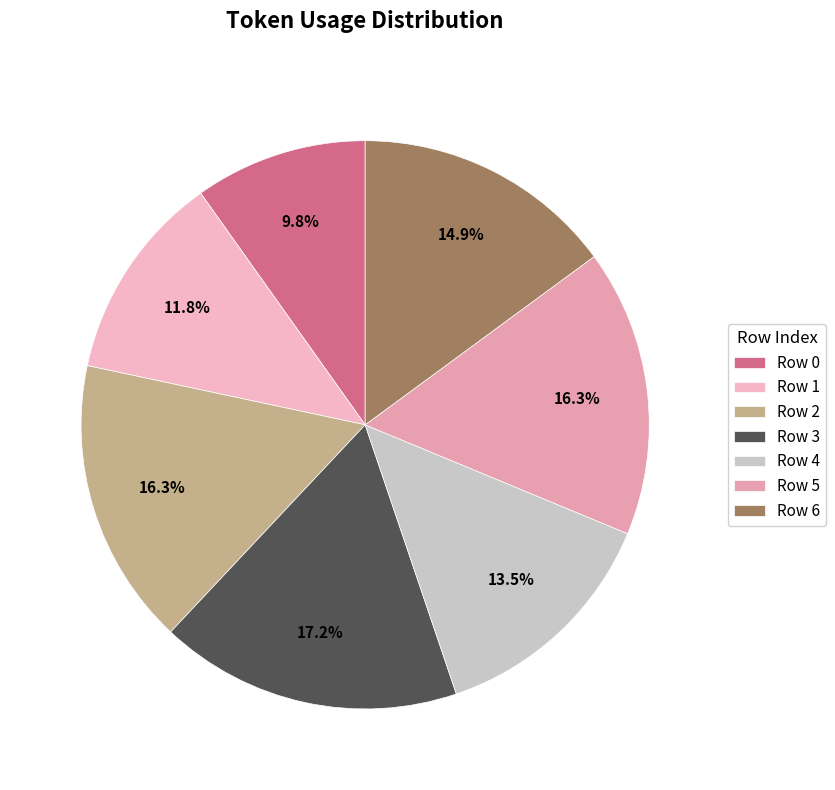

What percentage is the Row 2 slice, to the nearest percent?

16%